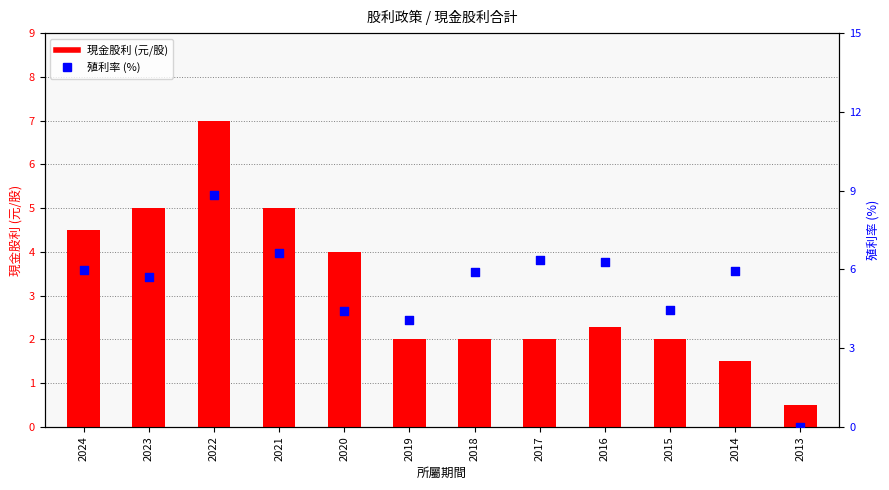

What is the total value across all series at 2013?

0.5